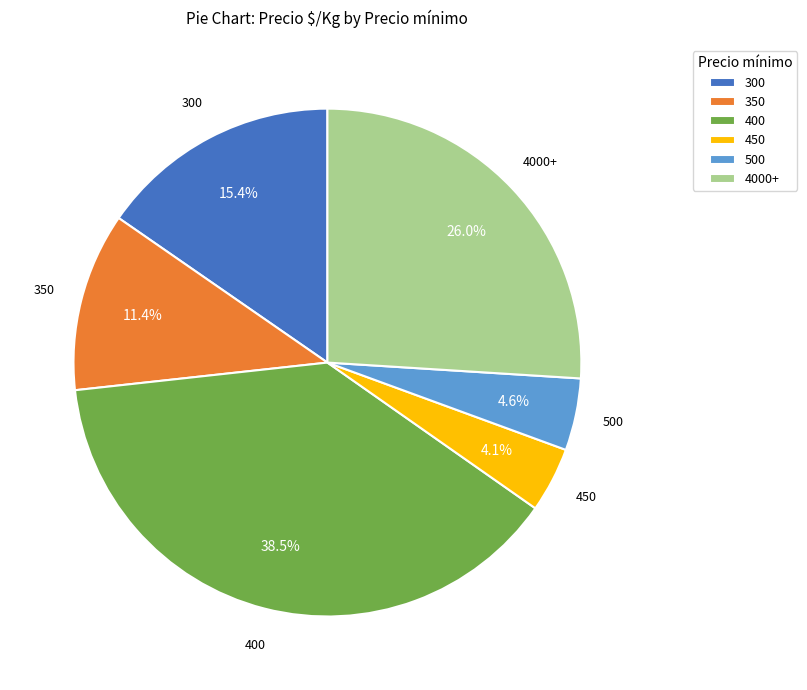

Does 500 account for over 50% of the chart?

No